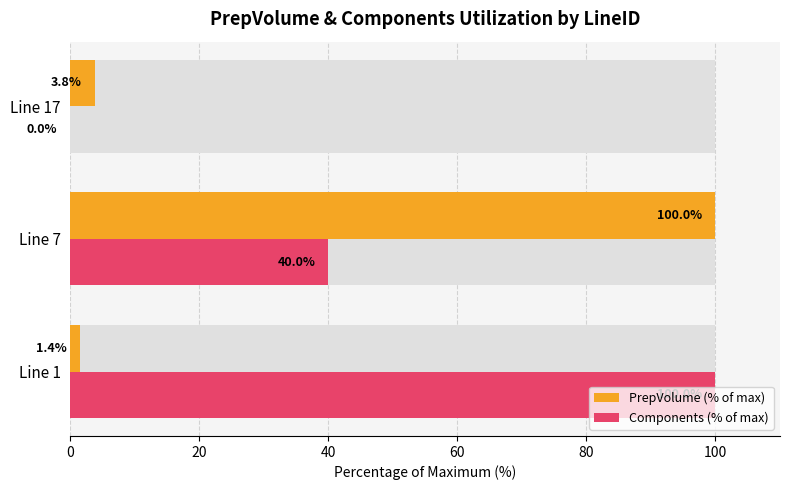

The PrepVolume (% of max) series shows 100.0 at Line 7. True or false?

True